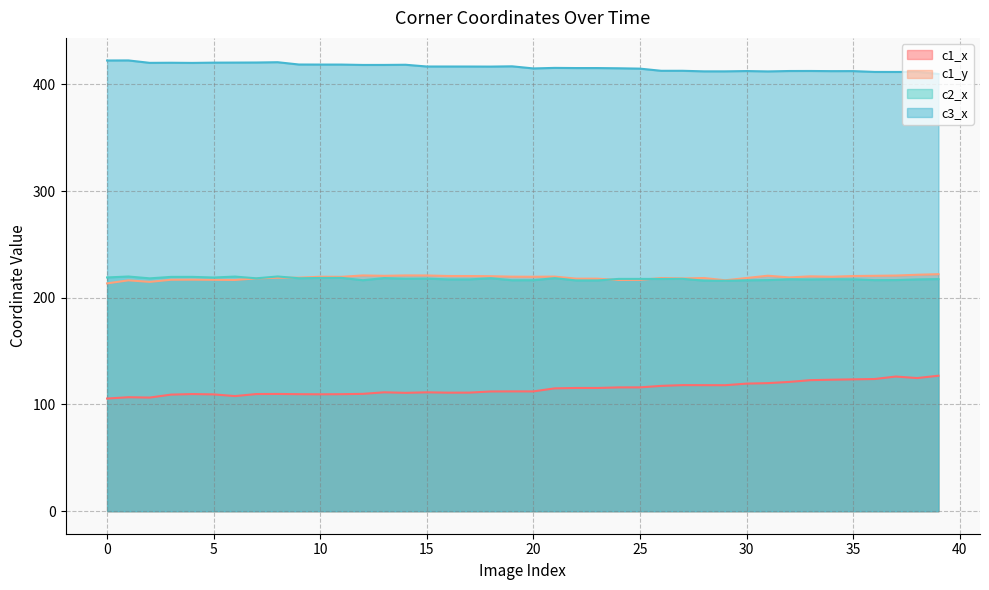

At which category is the sum across all series the highest?

39